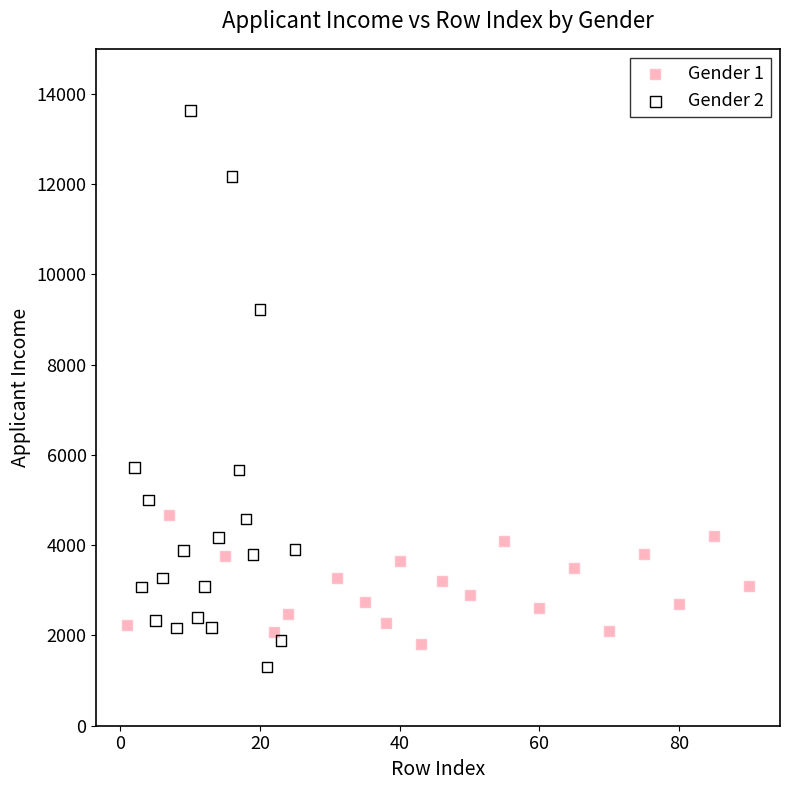

Which series has the widest spread of Y values?

Gender 2